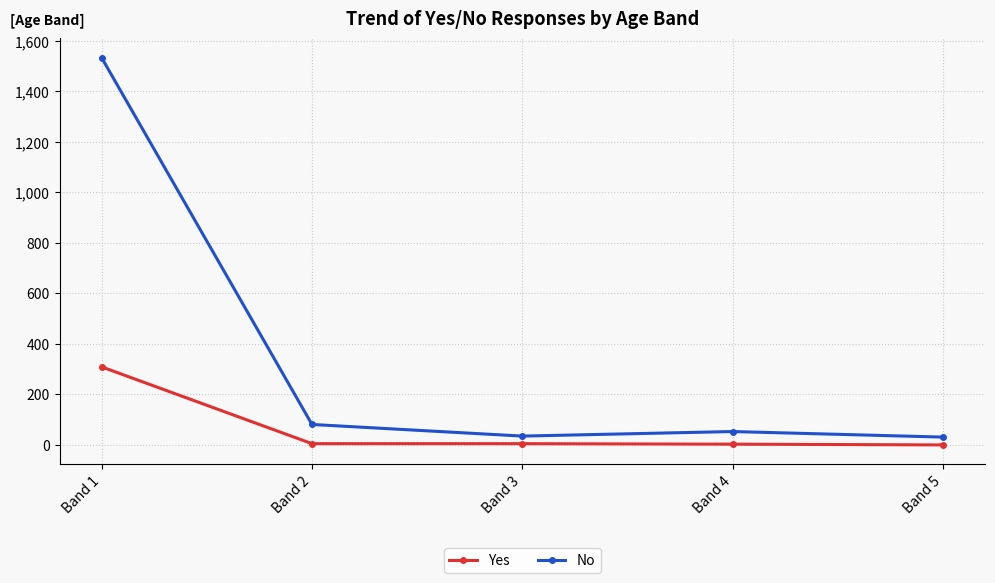

List the series in order of their overall mean, highest first.

No, Yes